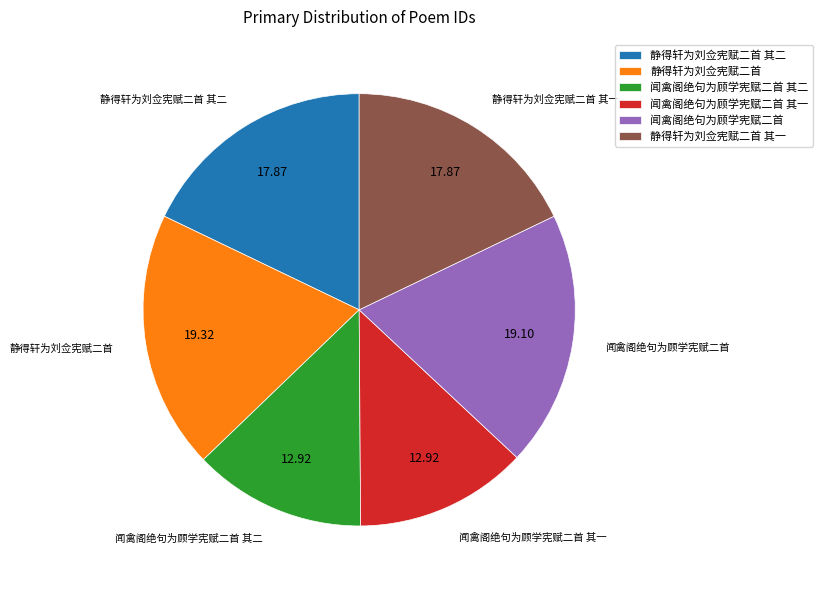

Does 闻禽阁绝句为顾学宪赋二首 其二 represent more than half of the total?

No